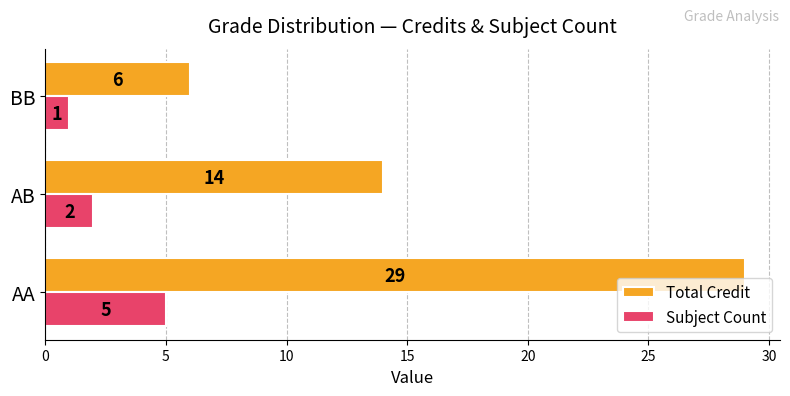

How many values in the Subject Count series are below 2?

1